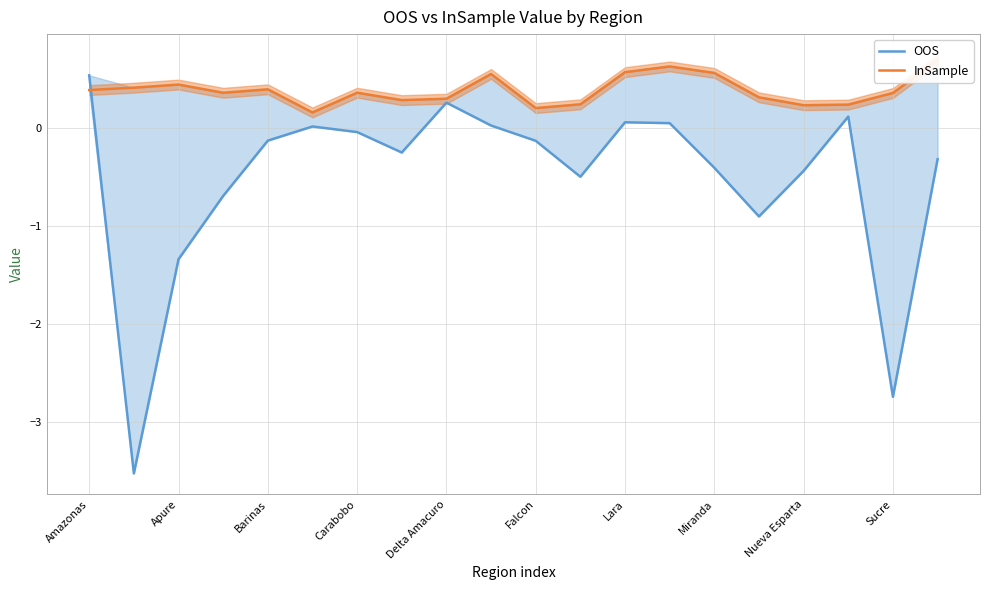

How many series are shown in this chart?

2